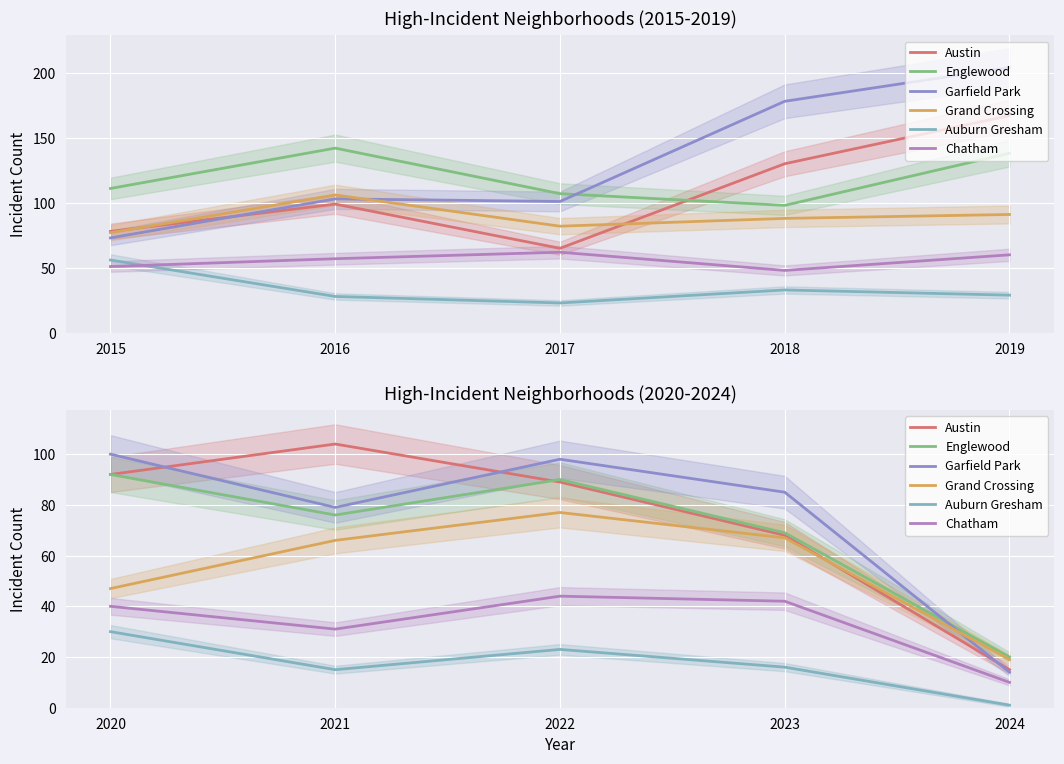

At how many categories does at least one series exceed 19?

5